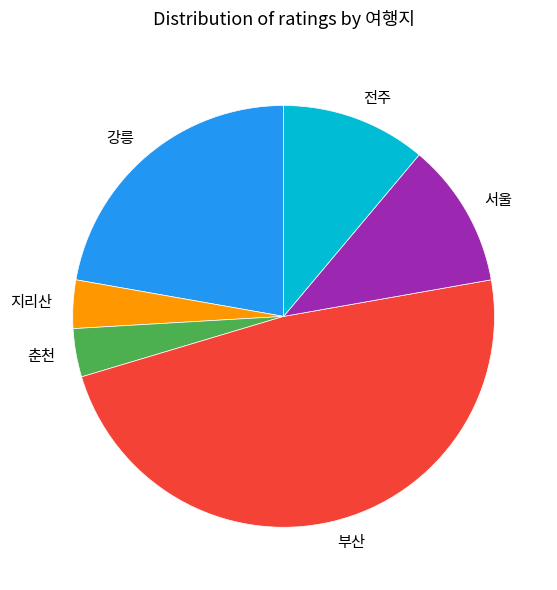

Is 강릉 the majority of the pie?

No